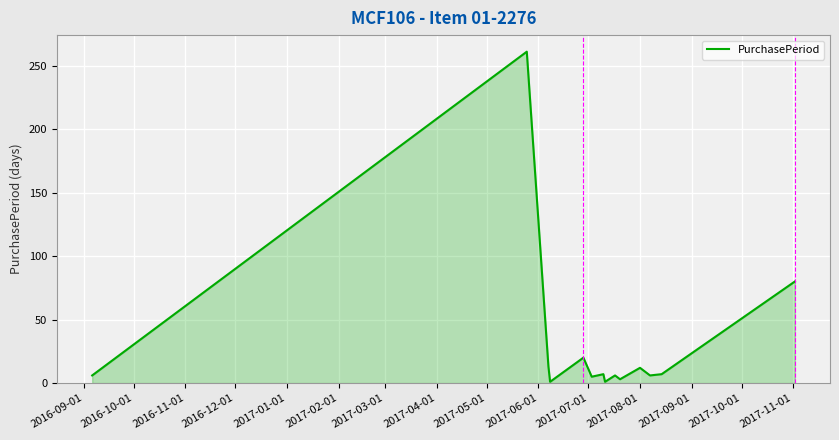

What is the difference between the maximum and minimum values?

260